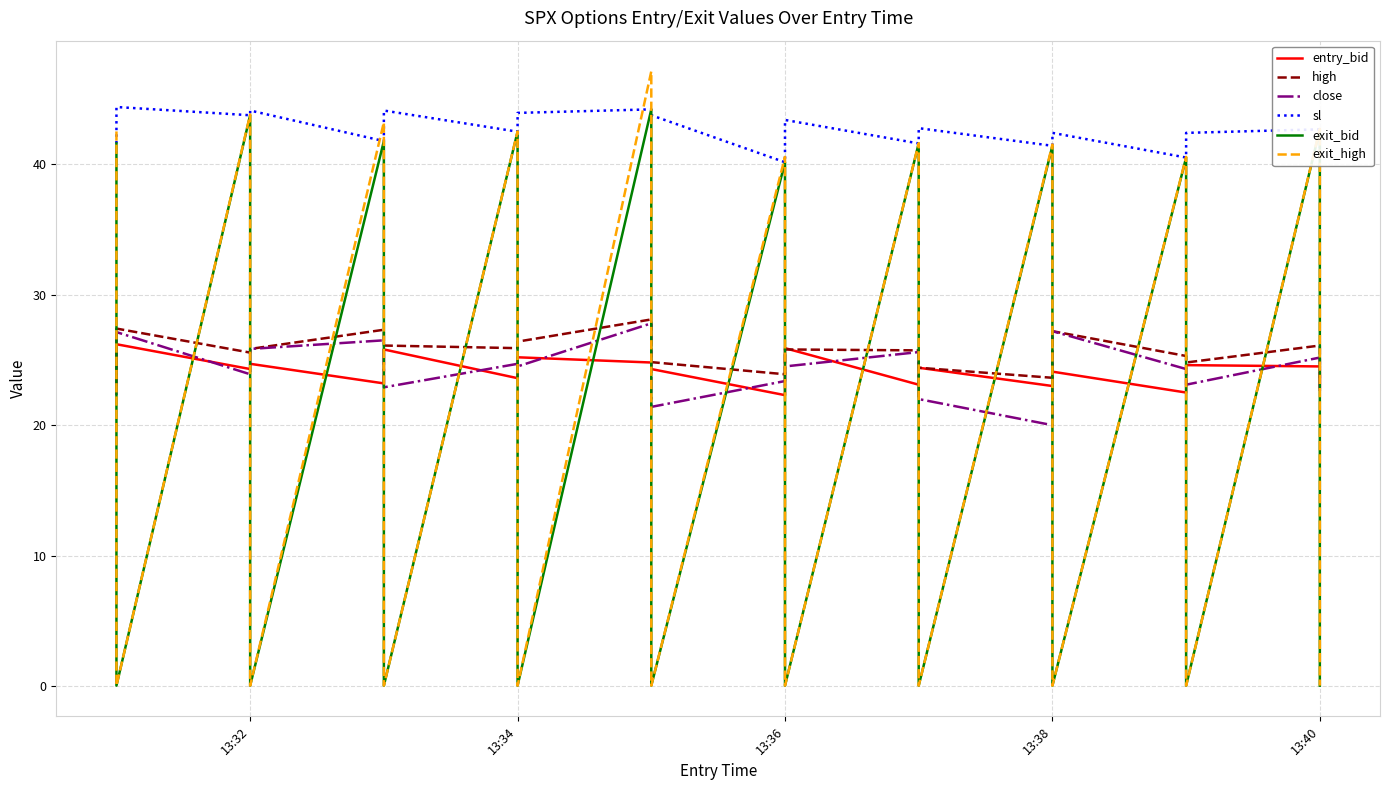

The high series shows 40.4 at 13:32. True or false?

False